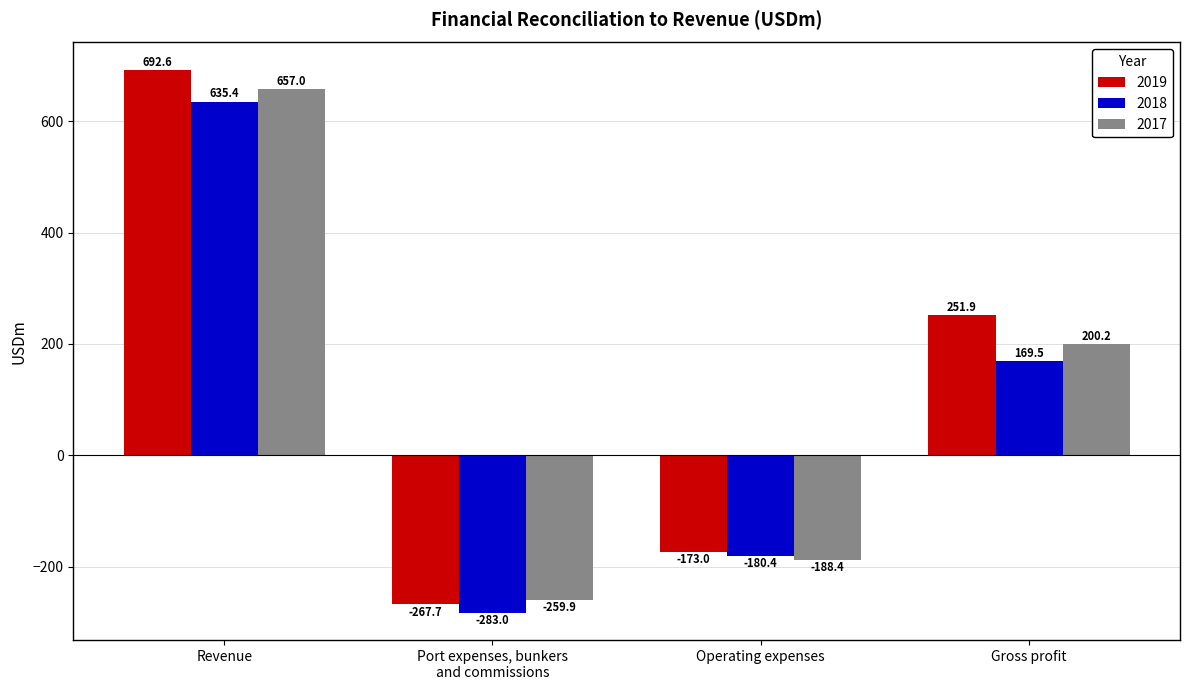

What is the sum of all 2018 values?

341.5